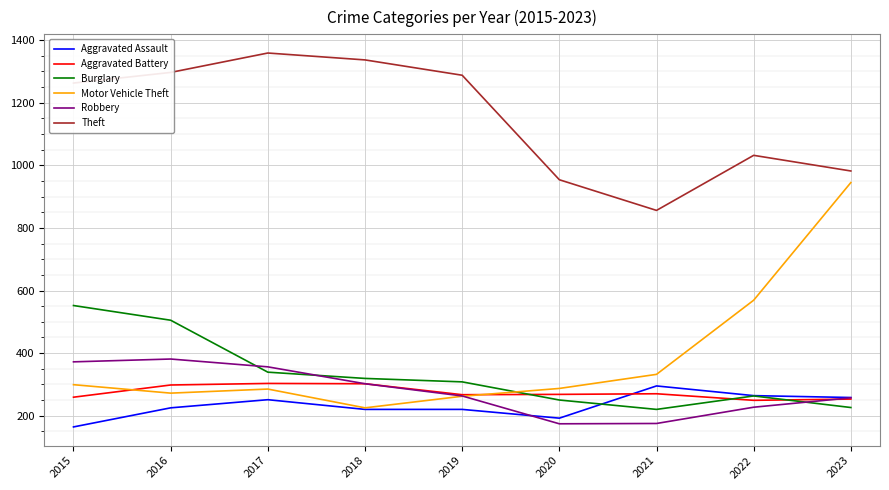

Which series has the widest spread of values?

Motor Vehicle Theft